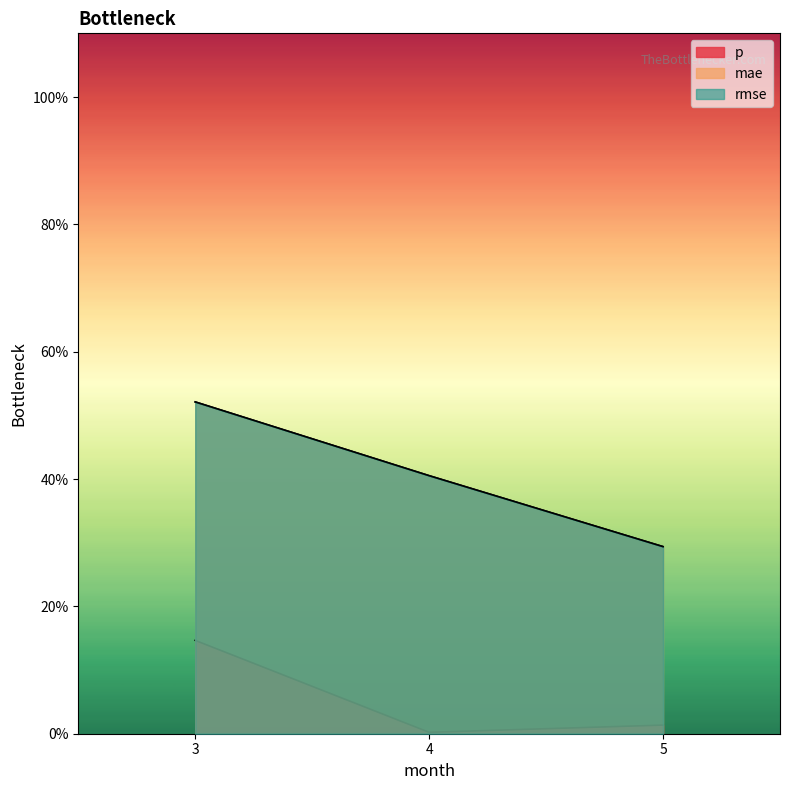

At how many categories does at least one series exceed 0?

3